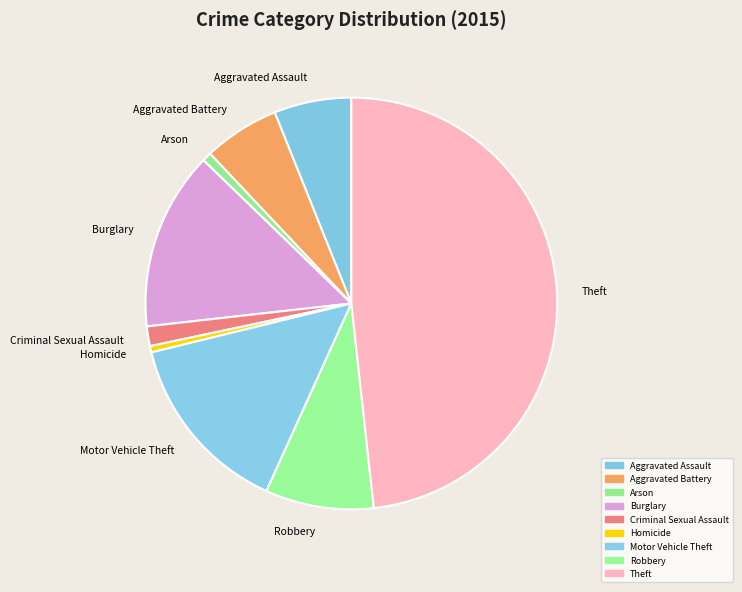

Does any single category account for the majority?

No